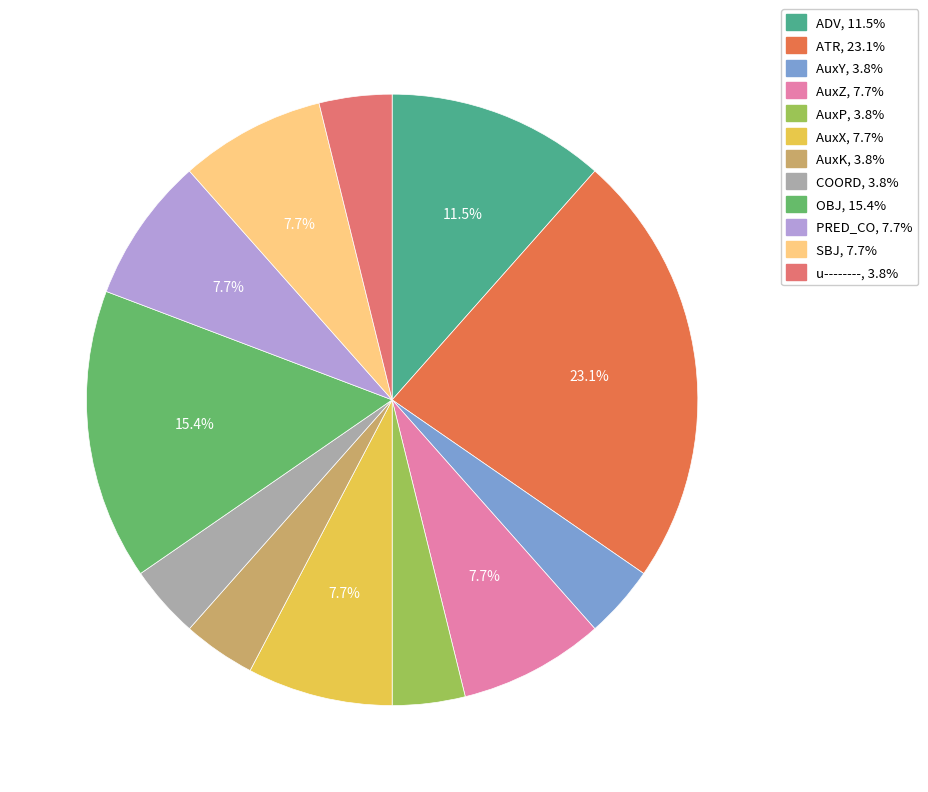

To the nearest percent, what portion does OBJ represent?

15%